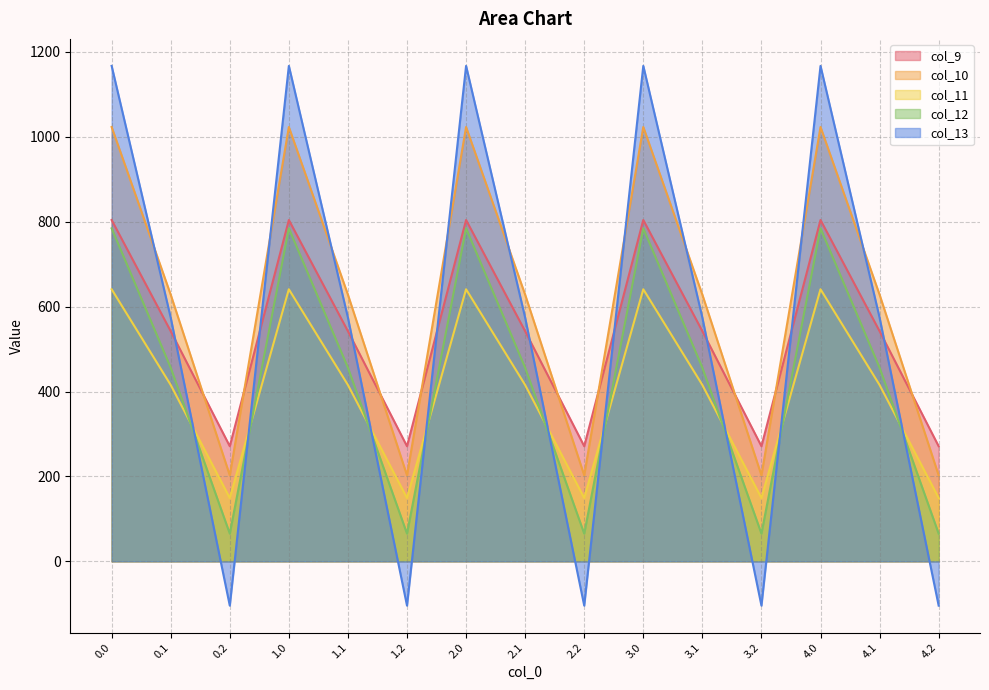

List the series in order of their peak value, highest first.

col_13, col_10, col_9, col_12, col_11